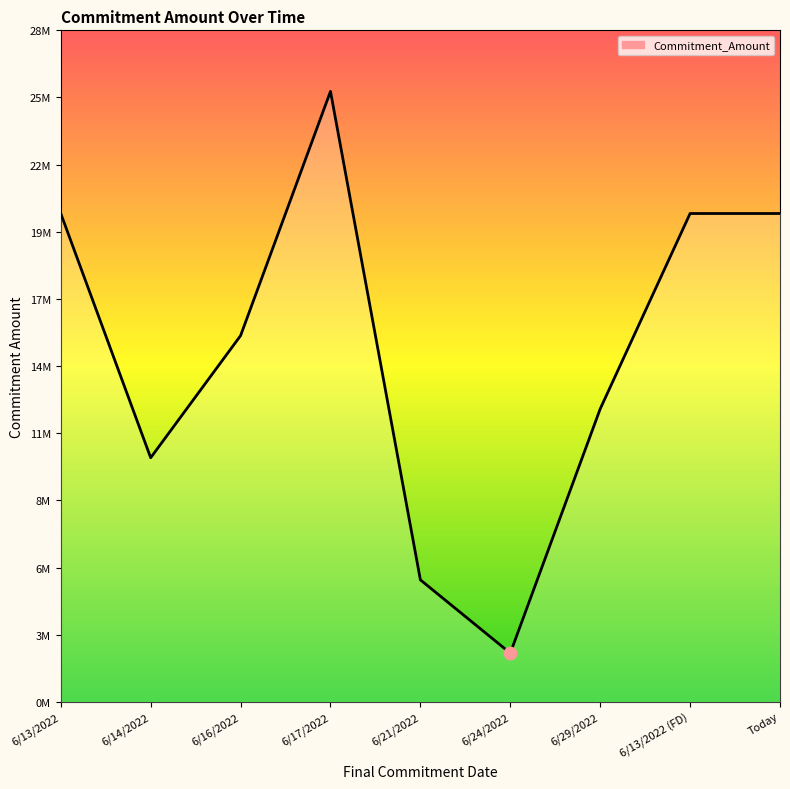

What is the change in value from 6/16/2022 to Today?

+5000000